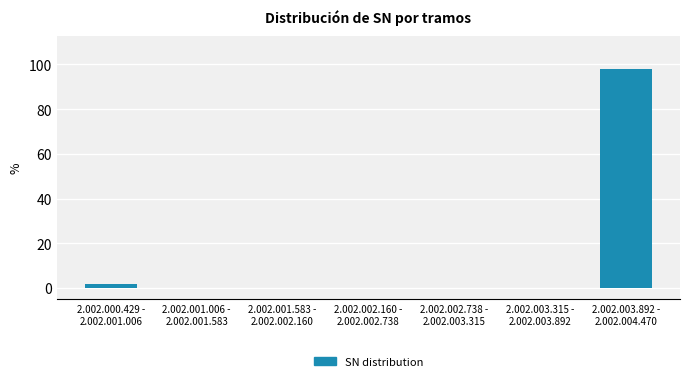

What is the maximum value shown in the chart?

98.1